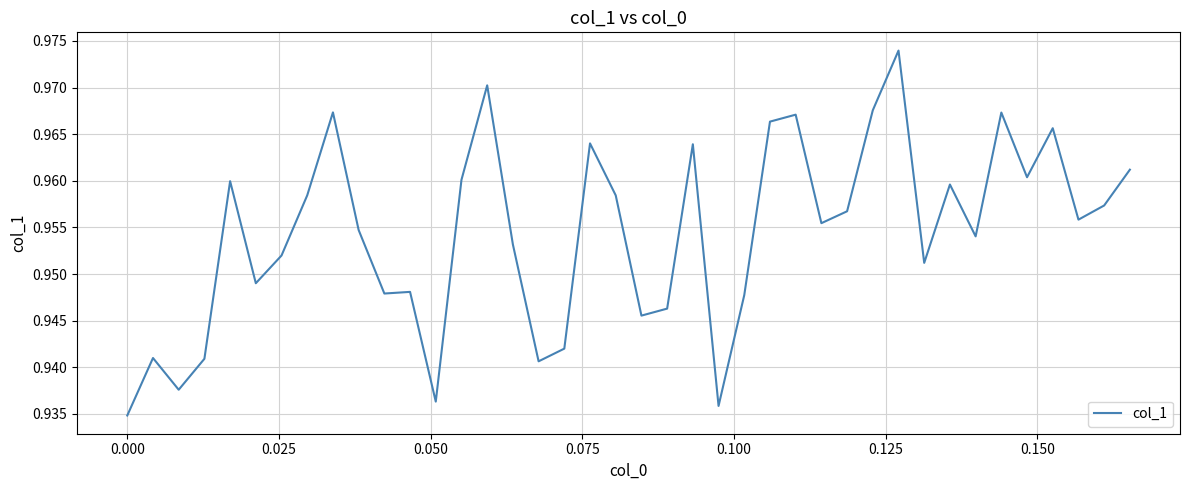

Does the chart have visible grid lines?

Yes